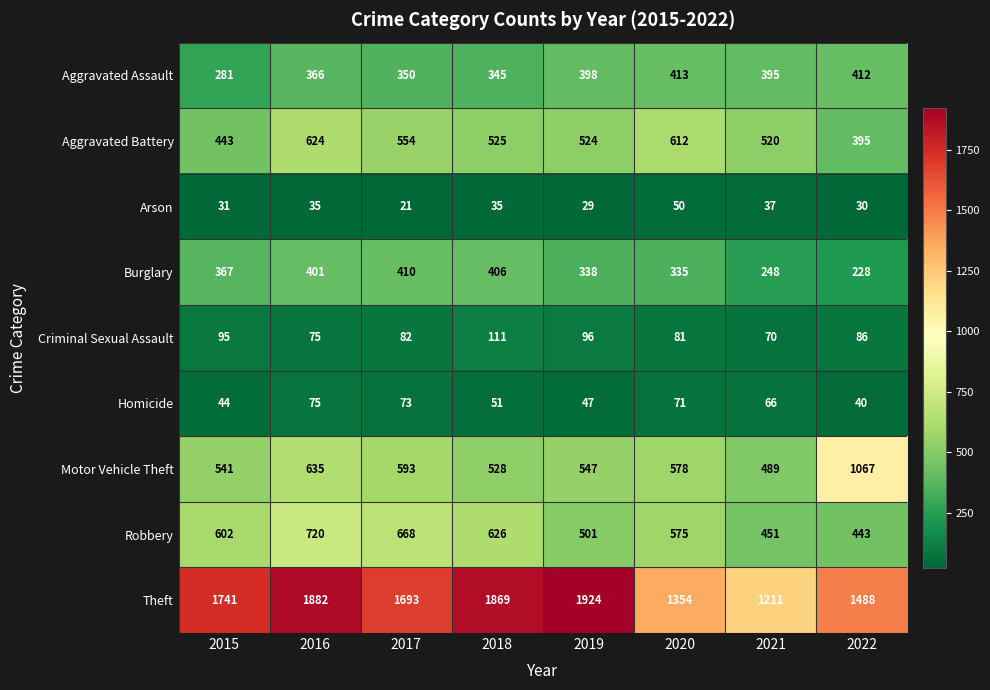

At how many categories does at least one series exceed 401?

8